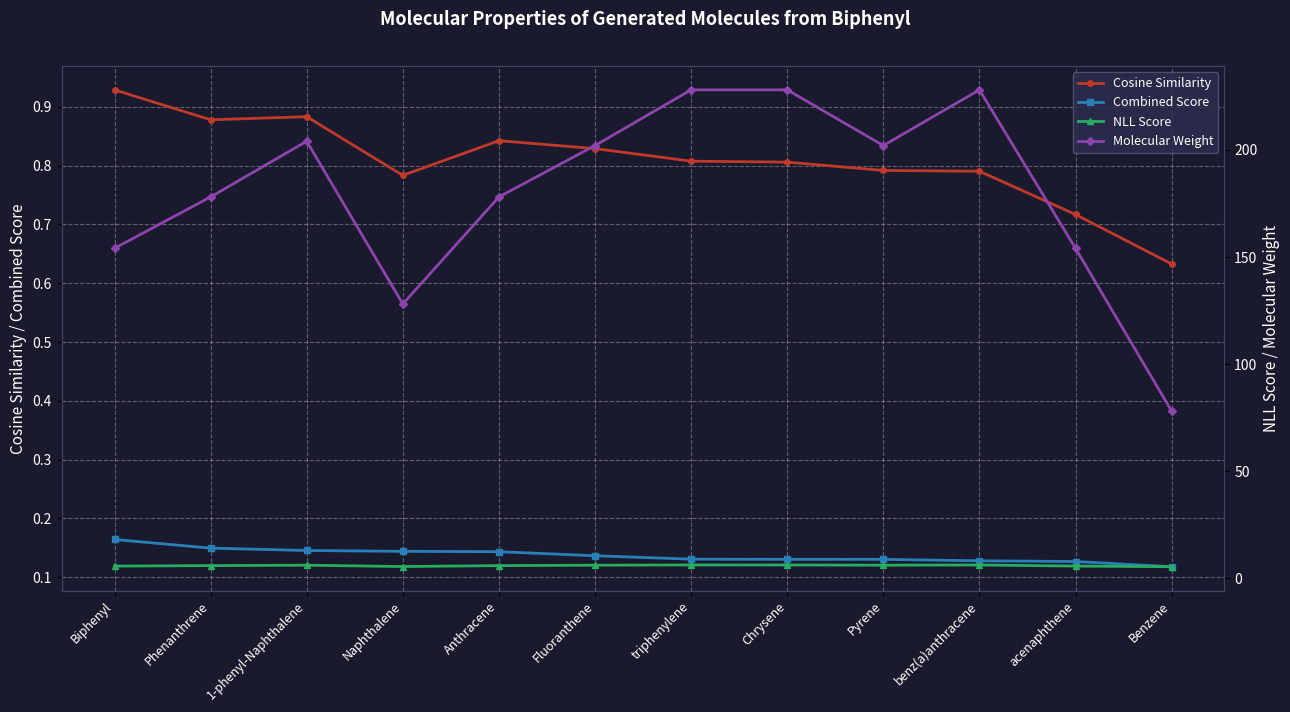

What is the label of the 4th point from the left?

Naphthalene